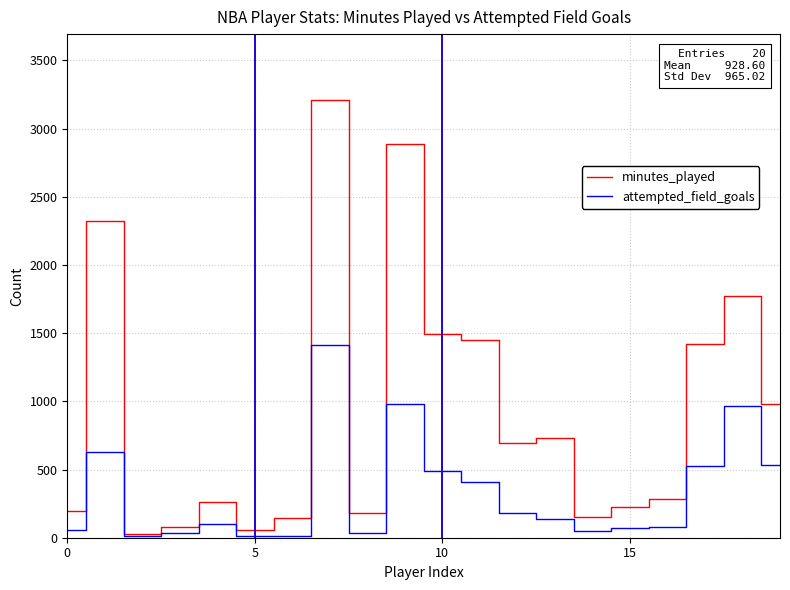

Rank the series by their maximum value, from lowest to highest.

attempted_field_goals, minutes_played